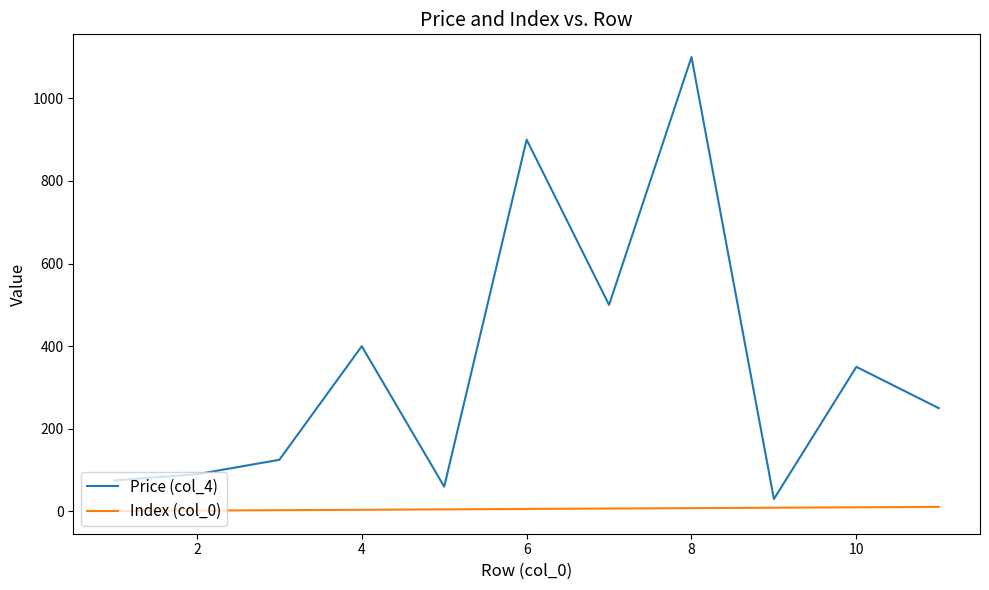

List the series in order of their overall mean, lowest first.

Index (col_0), Price (col_4)